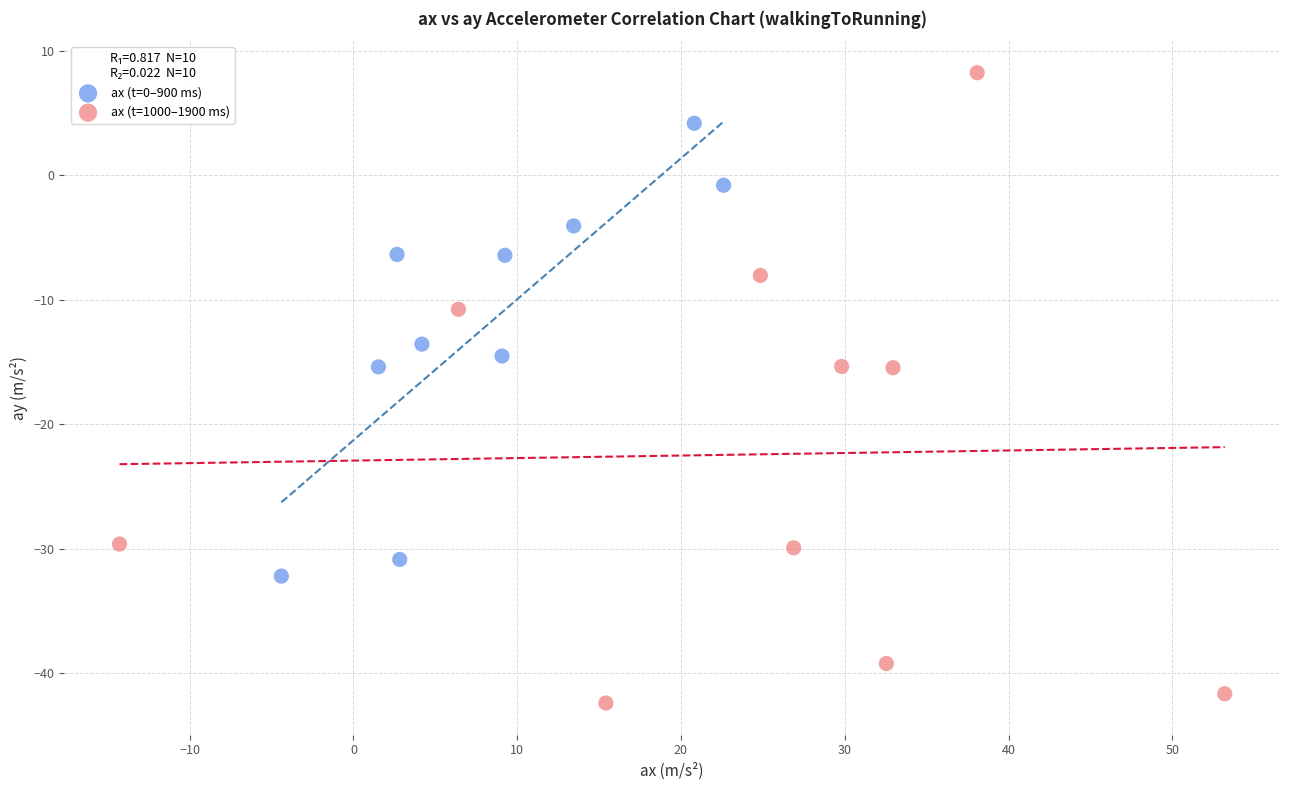

What are all the series names shown in the legend?

ax (t=0–900 ms), ax (t=1000–1900 ms)